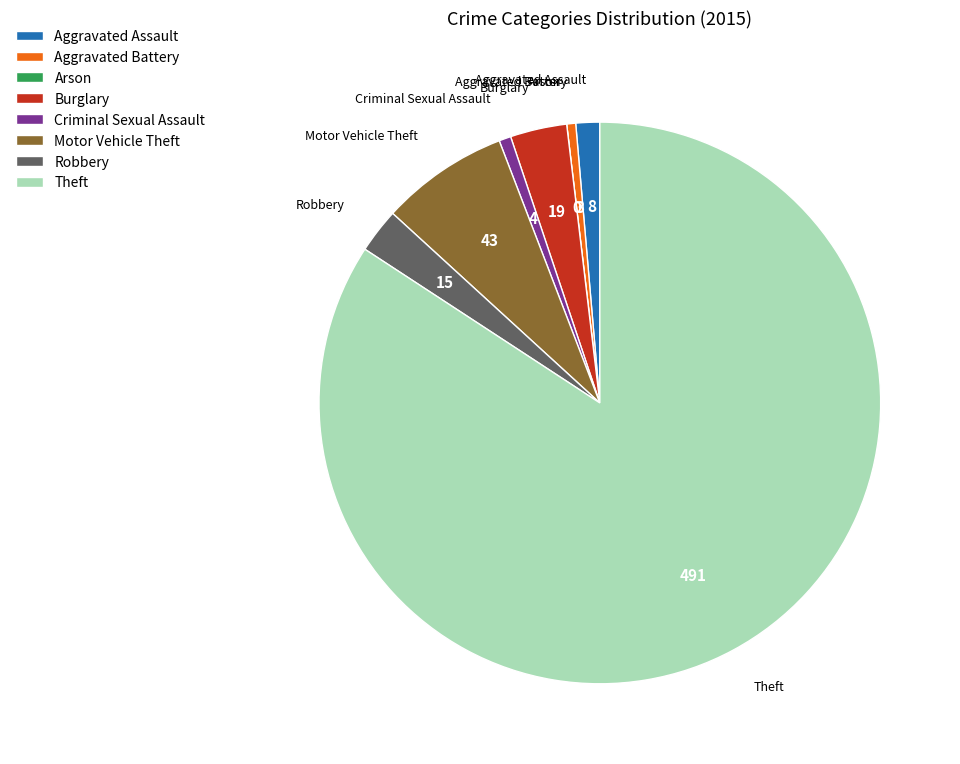

Is it true that Theft is 95% of the pie?

False